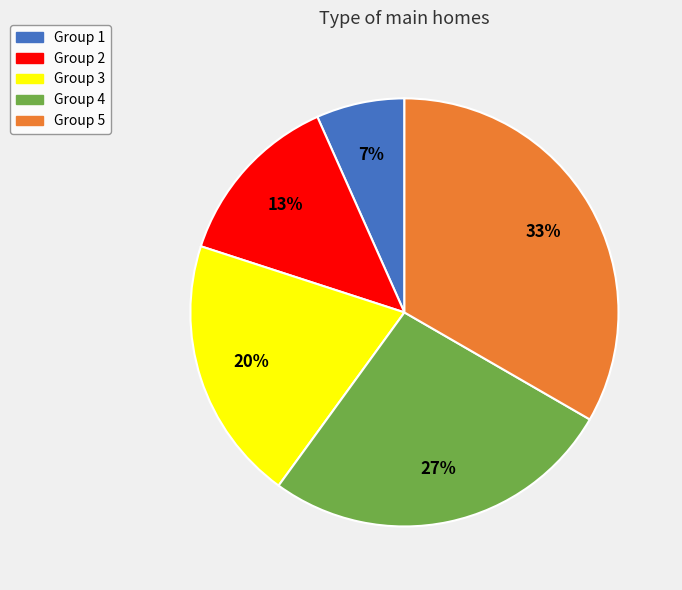

How many segments does this pie chart have?

5